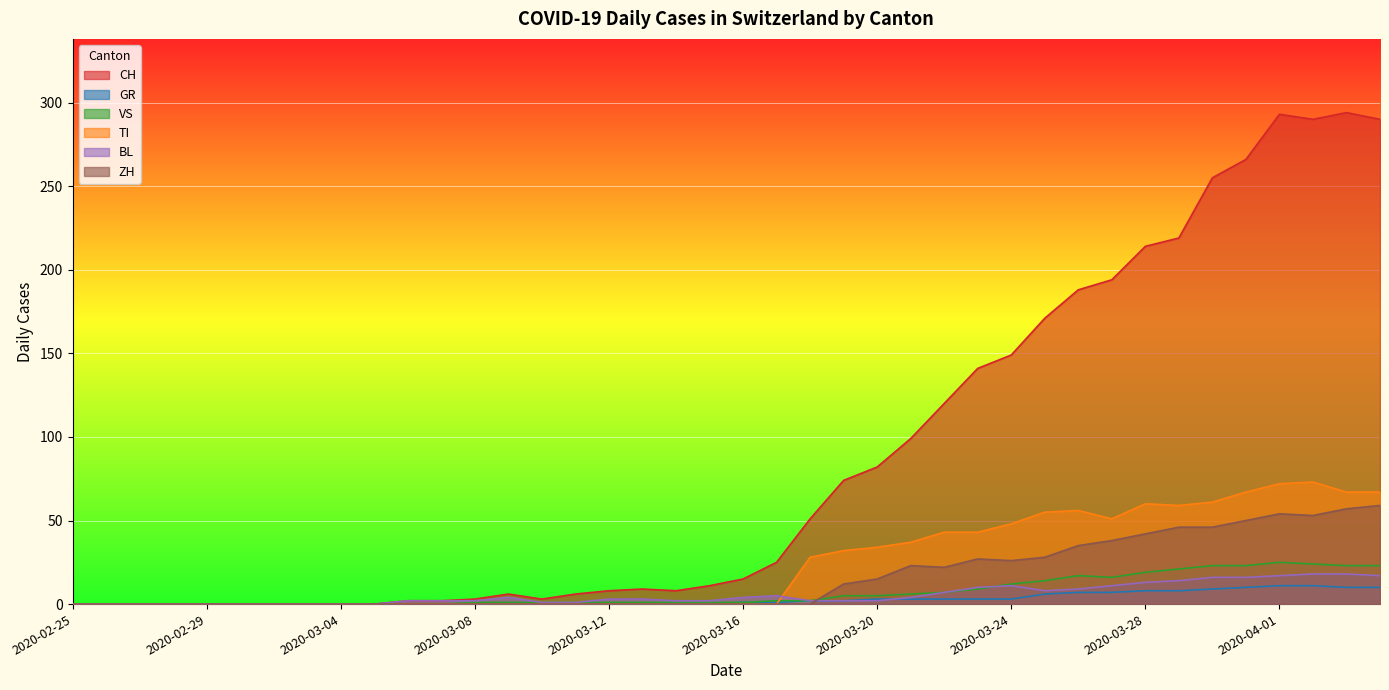

What is the sum of all VS values?

285